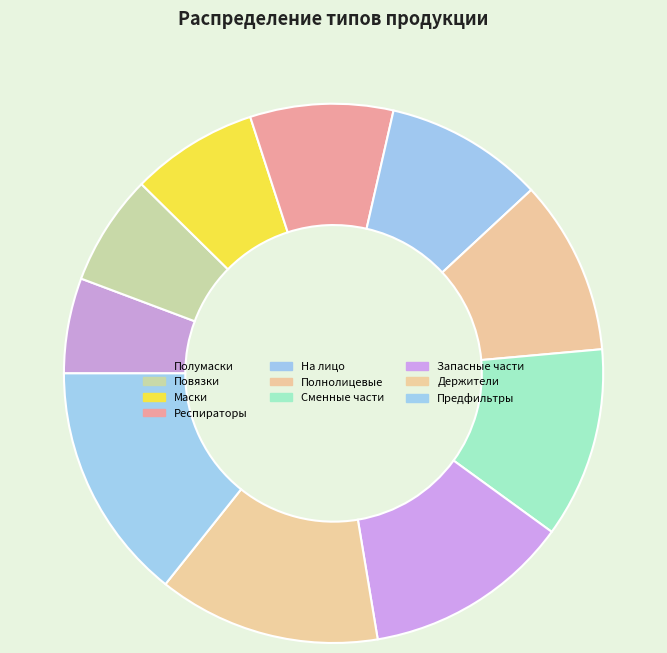

How many segments does this pie chart have?

10